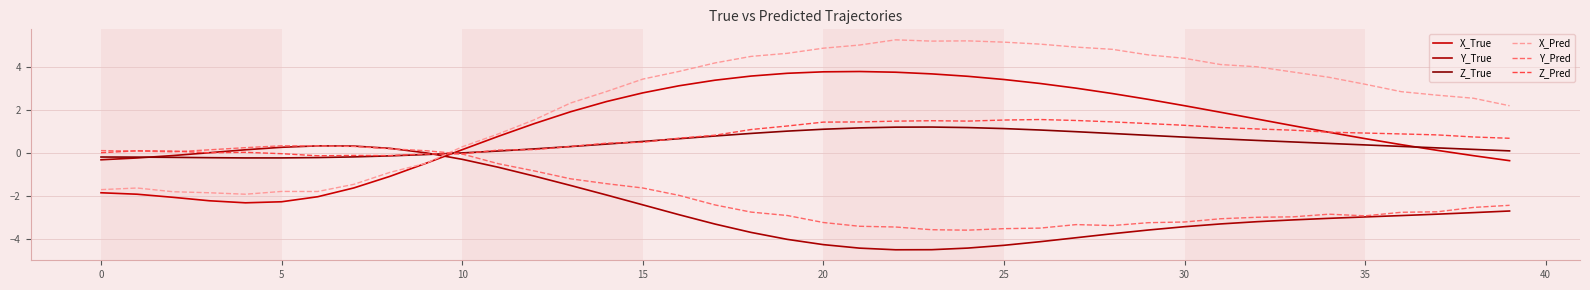

What are all the series names shown in the legend?

X_True, Y_True, Z_True, X_Pred, Y_Pred, Z_Pred